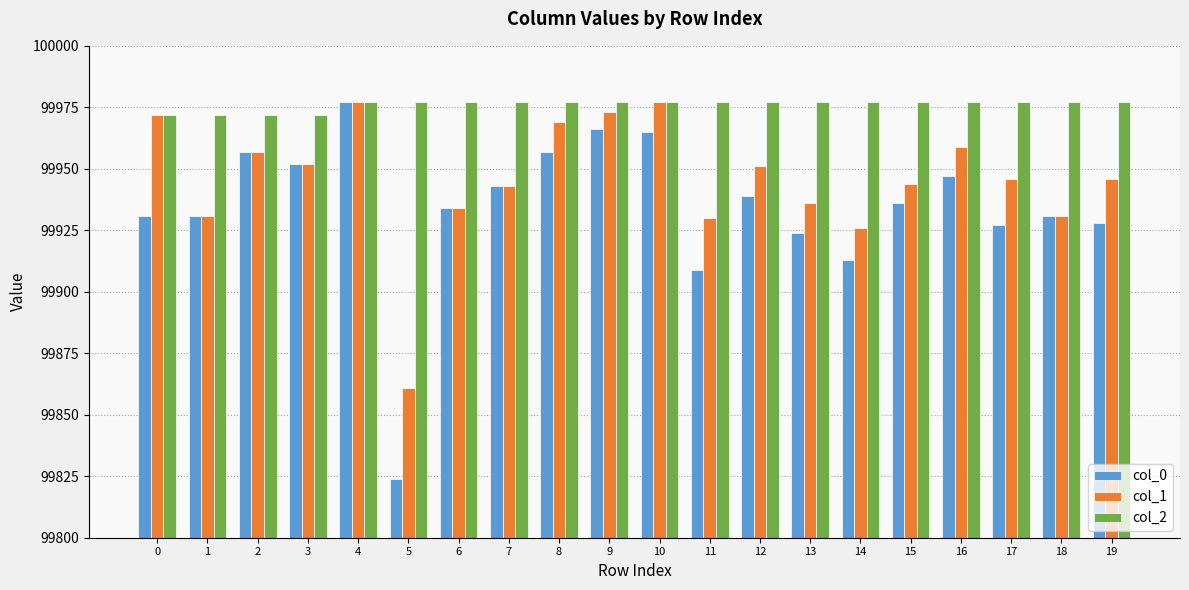

What is the minimum value for col_2?

99972